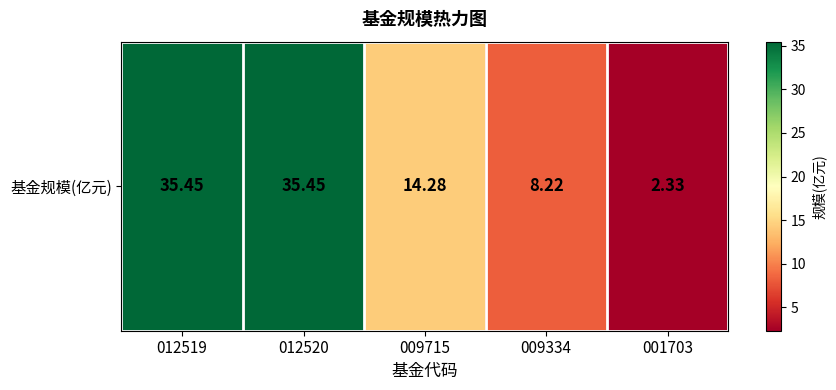

How many data points are above 14?

3